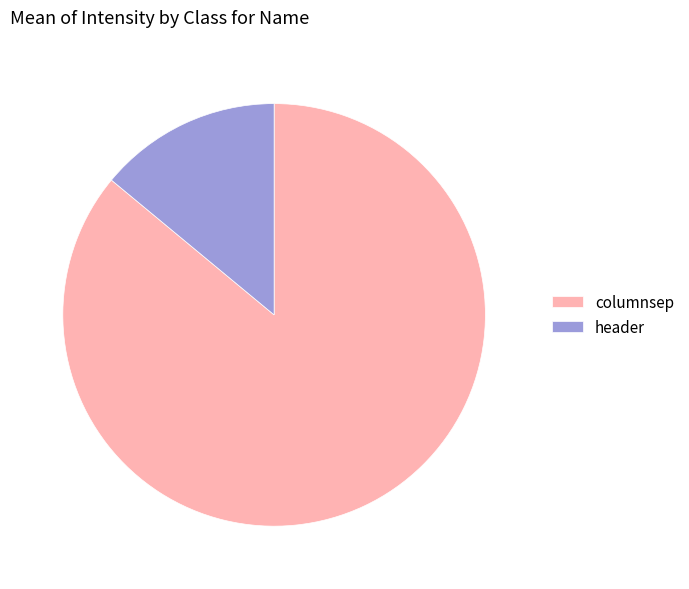

Is there any slice that represents more than half of the pie?

Yes